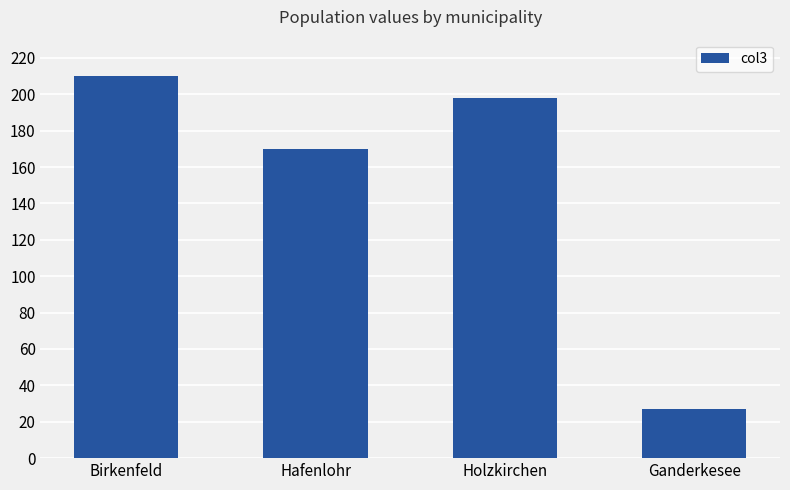

List the labels in order of value, largest first.

Birkenfeld, Holzkirchen, Hafenlohr, Ganderkesee